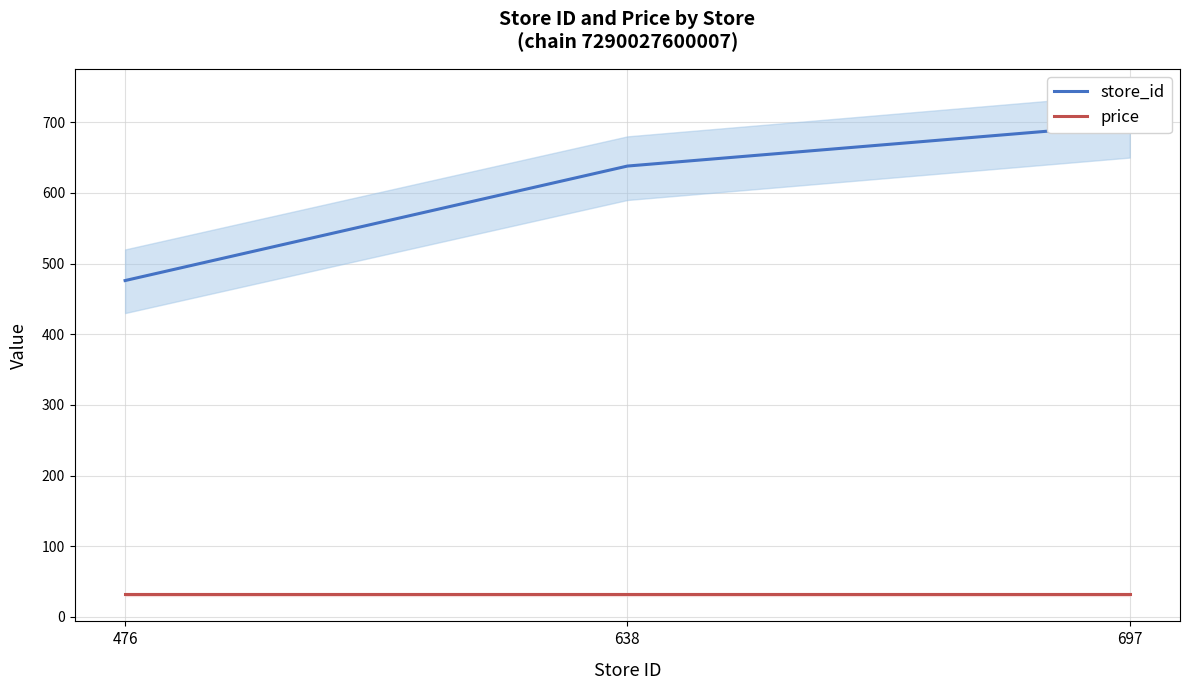

At how many categories does at least one series exceed 578?

2